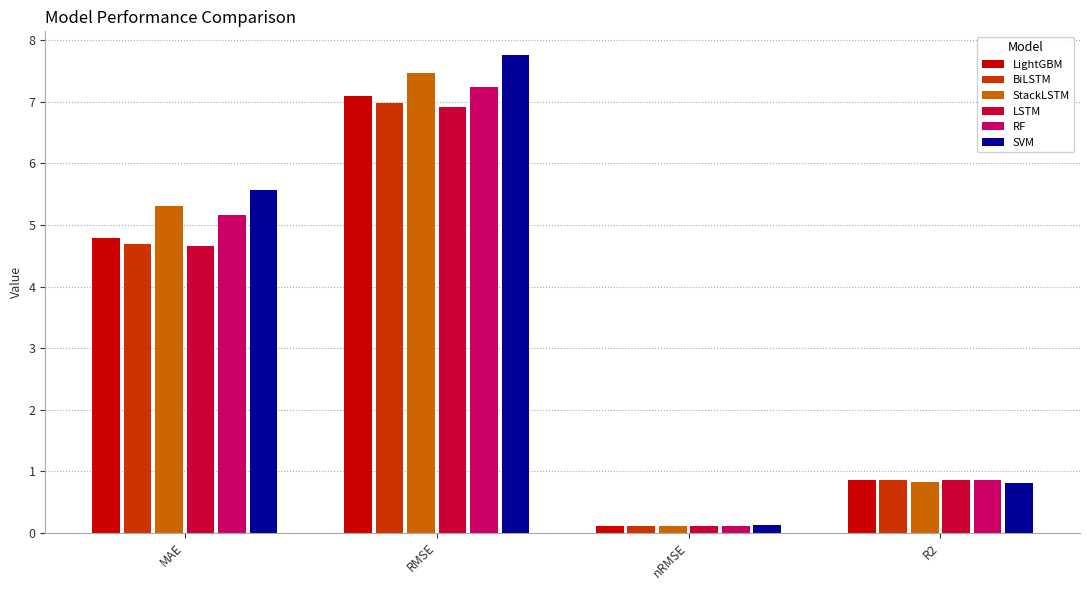

Which series changed the most between RMSE and R2?

SVM